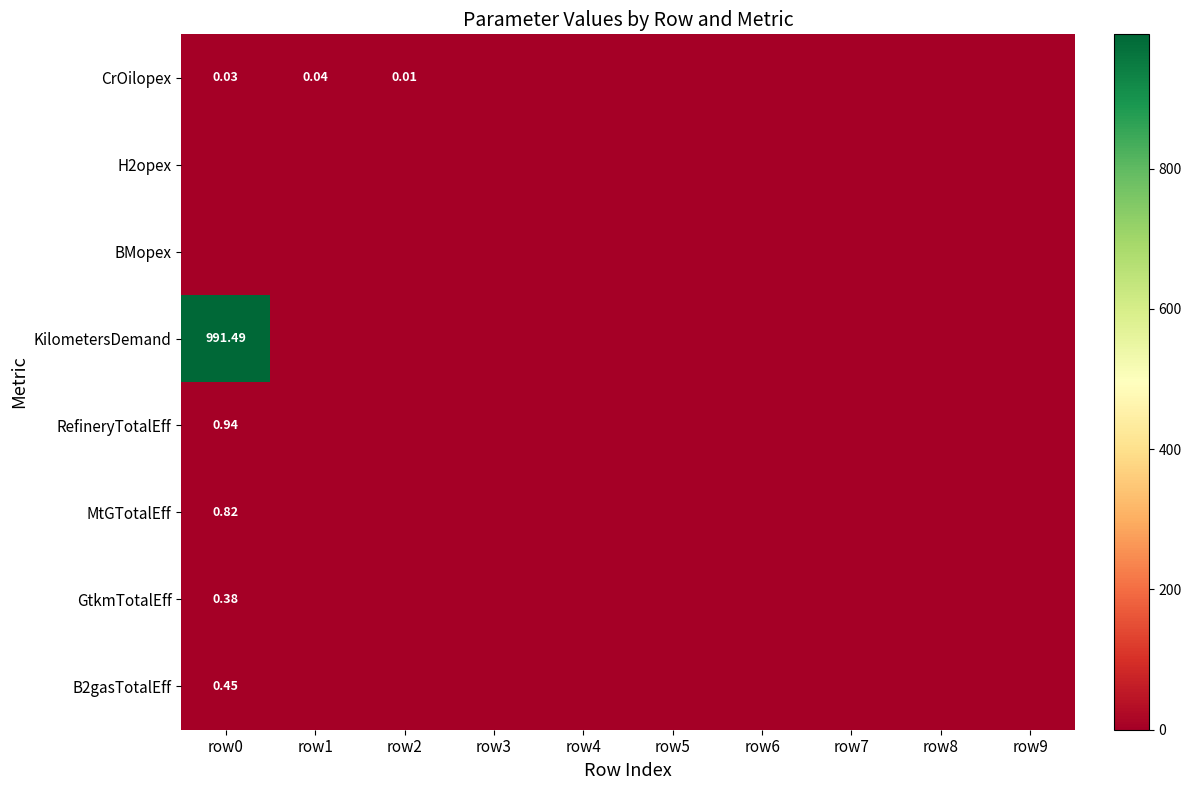

At which category is the sum across all series the highest?

row0